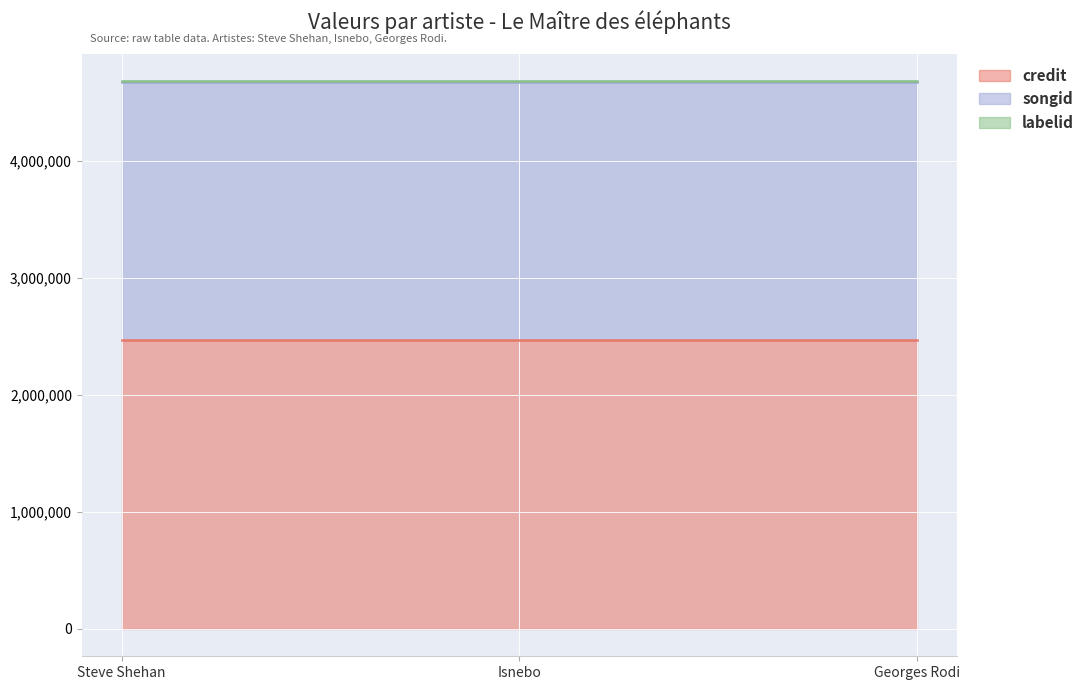

Which series has the widest spread of values?

credit